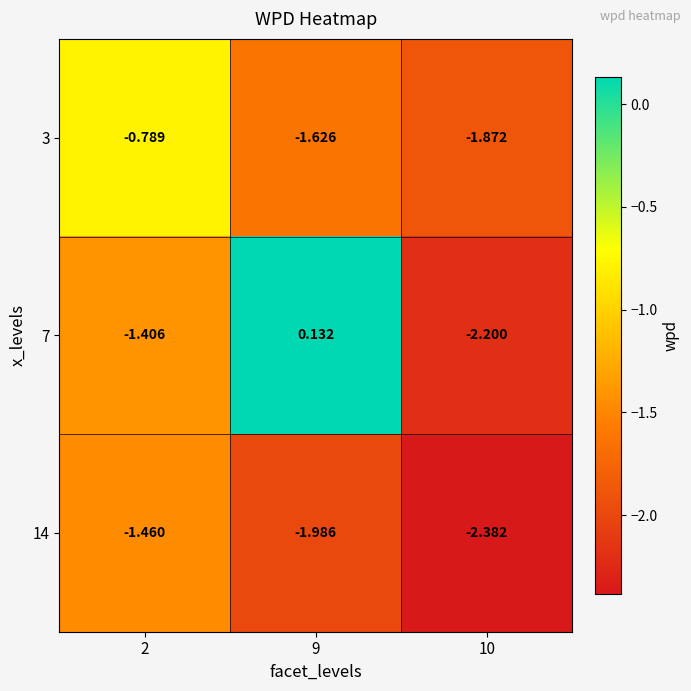

Is the value of 3 at 10 greater than the value of 14 at 2?

No